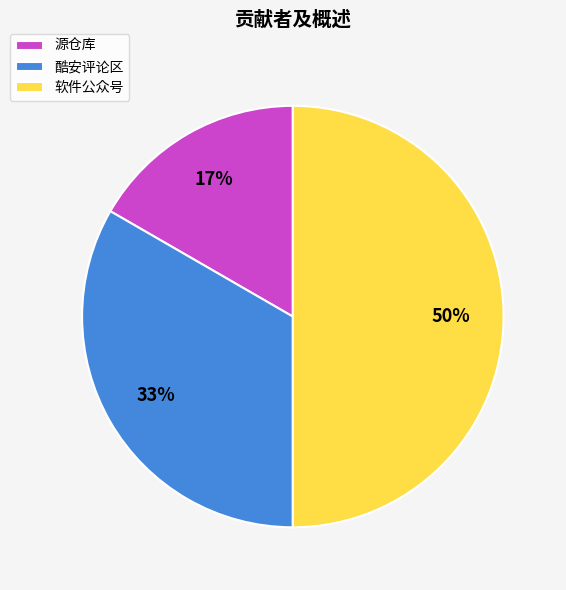

What is the largest slice in the pie chart?

软件公众号